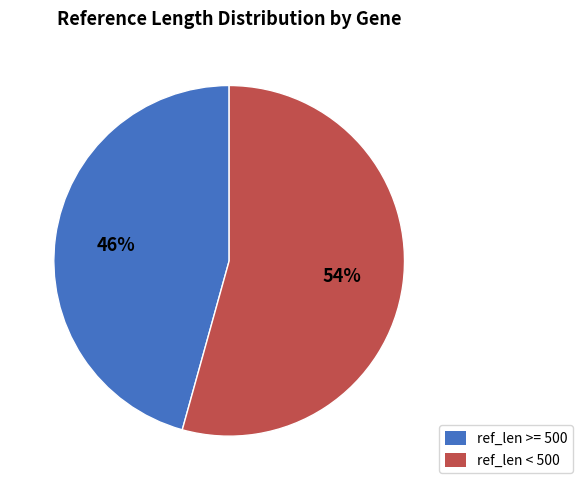

Is there a majority slice in this chart?

Yes